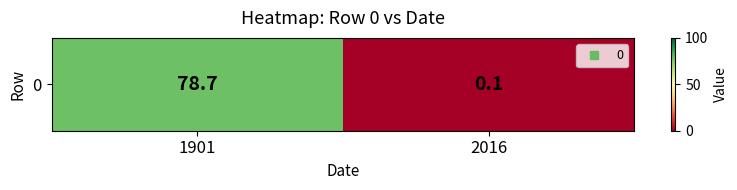

List the labels in order of value, smallest first.

2016, 1901